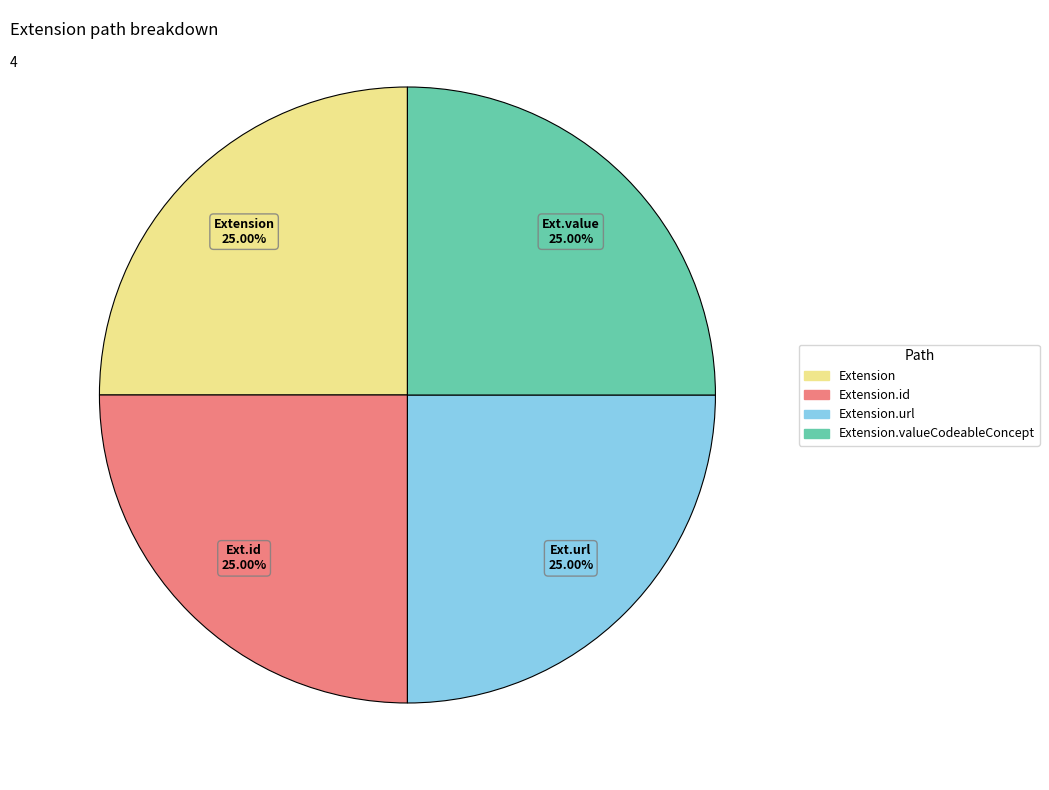

Is Extension.url the majority of the pie?

No